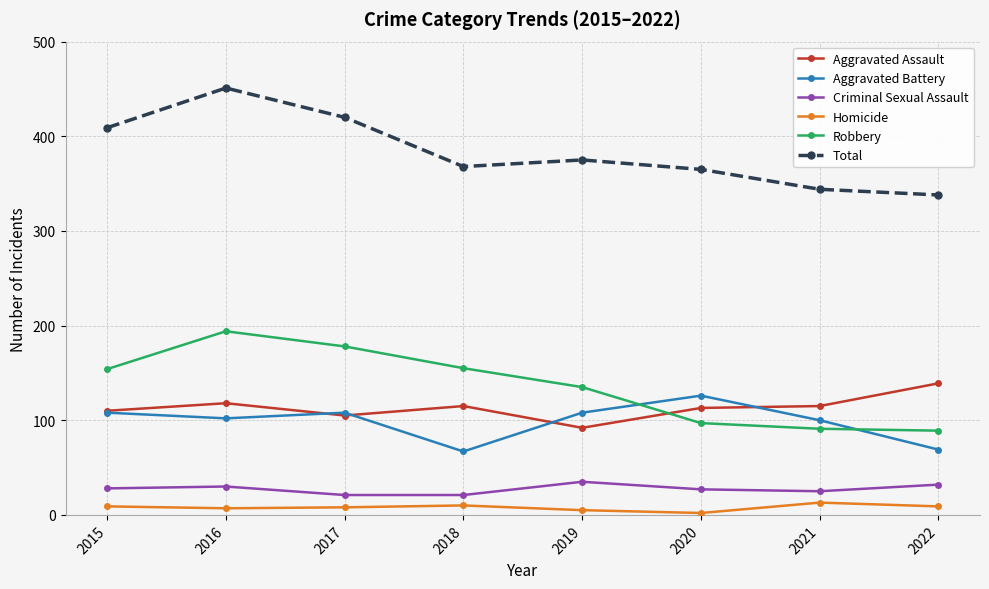

Is it true that Total equals 106 at 2015?

False